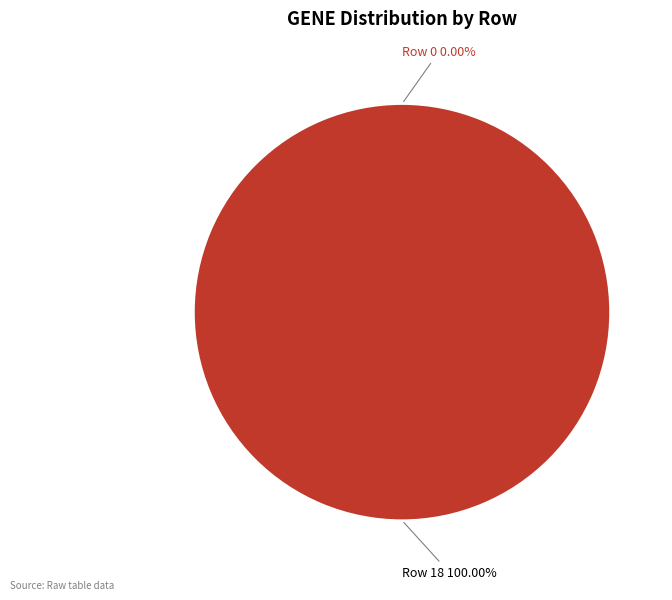

Is there a majority slice in this chart?

Yes